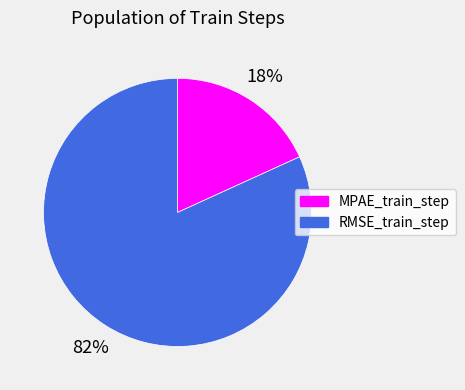

To the nearest percent, what percentage of the pie is MPAE_train_step?

18%